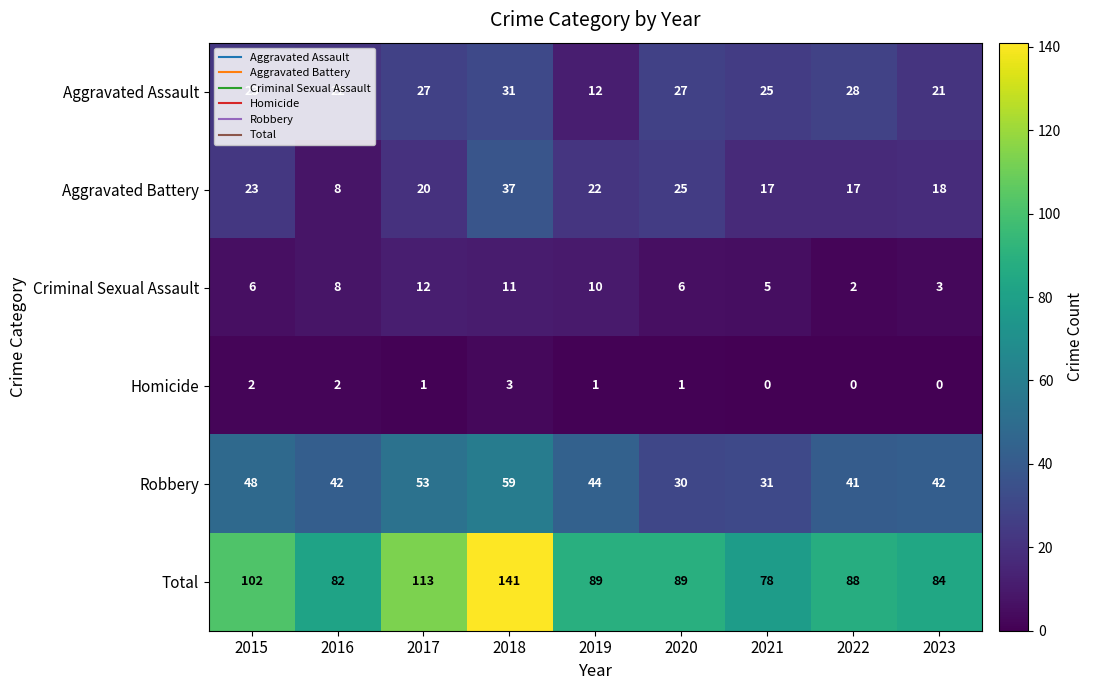

Rank the series at 2021 from lowest to highest value.

Homicide, Criminal Sexual Assault, Aggravated Battery, Aggravated Assault, Robbery, Total